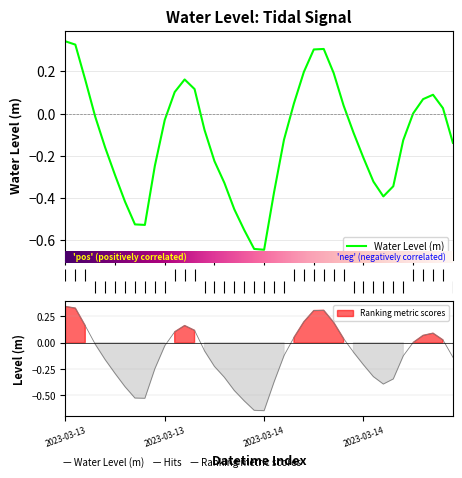

What is the value of the 38th point from the left?

0.1